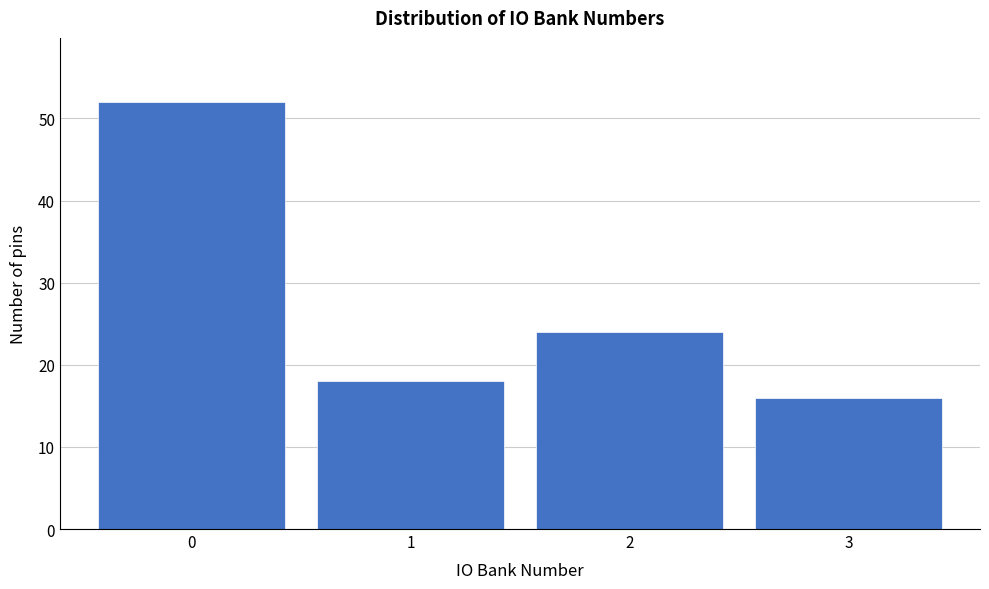

Reading left to right, transcribe all the data shown in this chart.

0=52	1=18	2=24	3=16